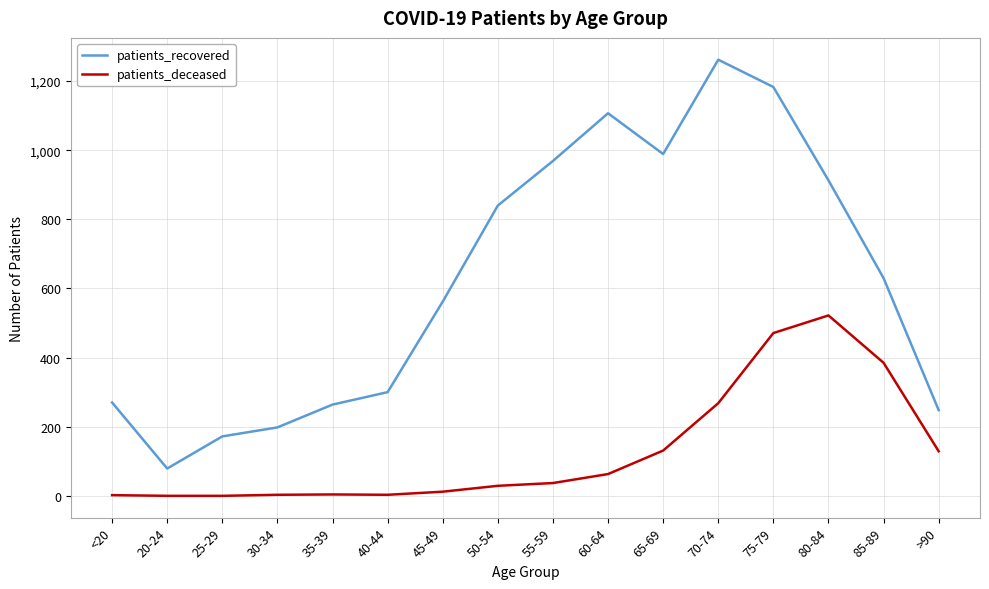

The value of patients_recovered at 40-44 is 300. True or false?

True